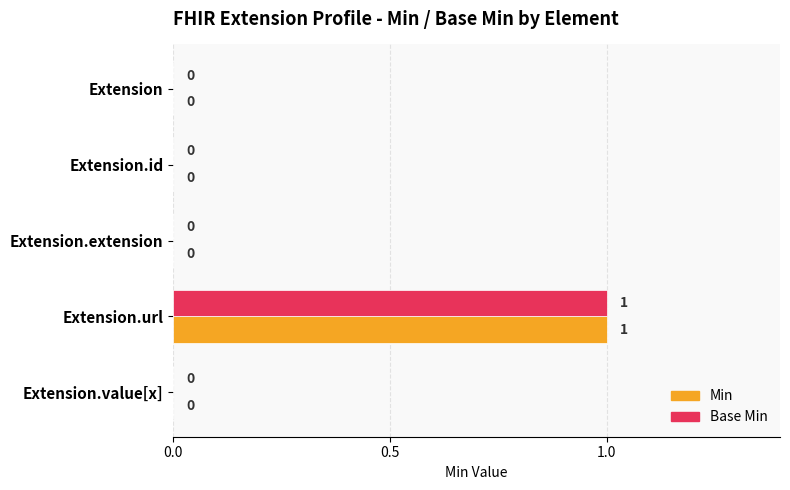

Which category has the highest value in the Min series?

Extension.url